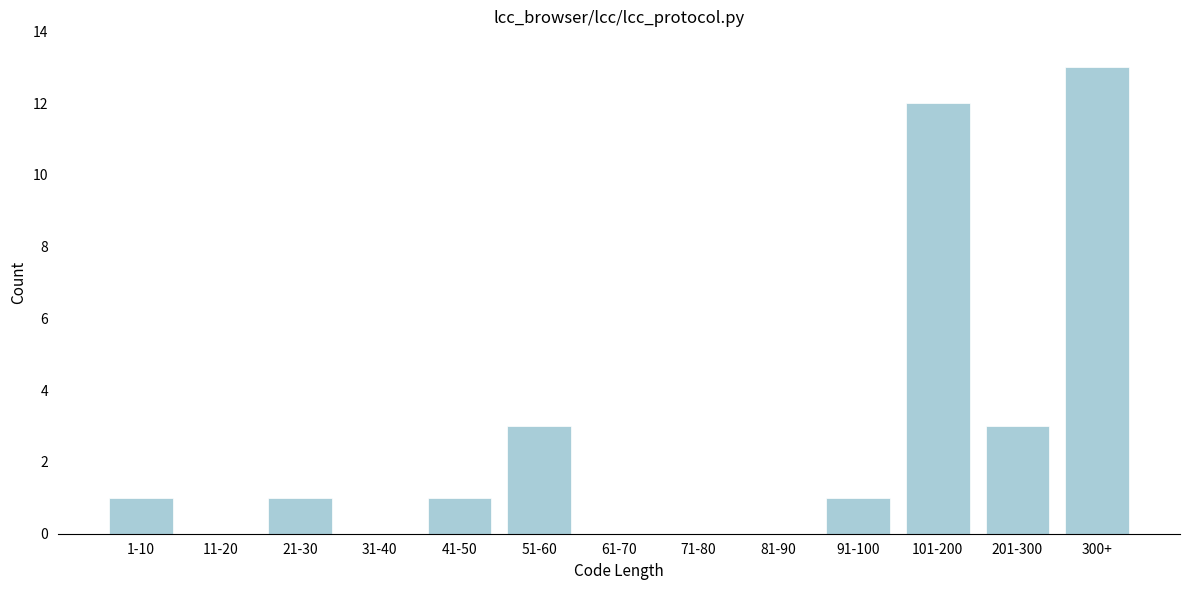

Reading right to left, transcribe all the data shown in this chart.

300+=13	201-300=3	101-200=12	91-100=1	81-90=0	71-80=0	61-70=0	51-60=3	41-50=1	31-40=0	21-30=1	11-20=0	1-10=1